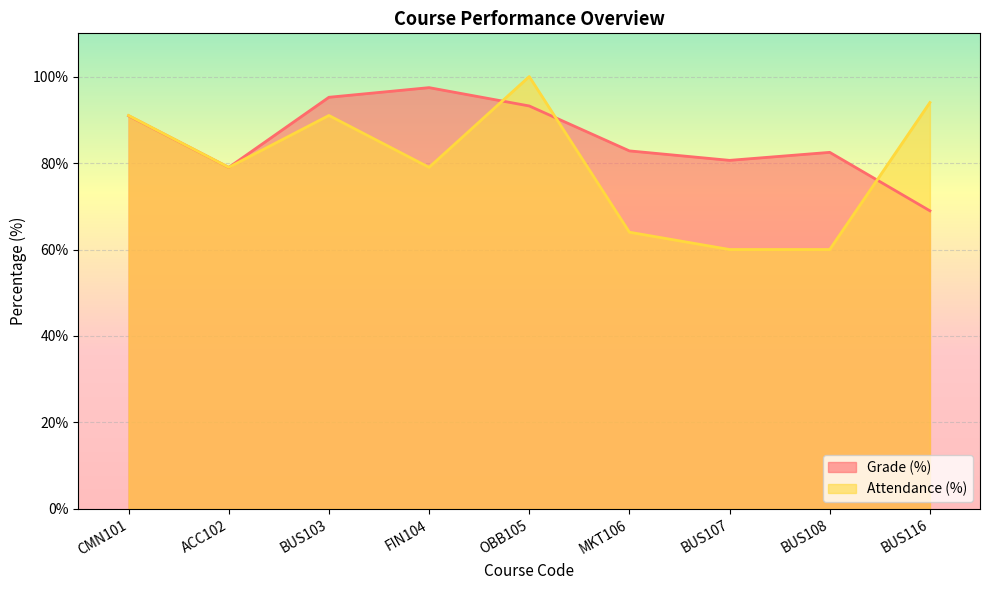

At how many categories does at least one series exceed 80?

8